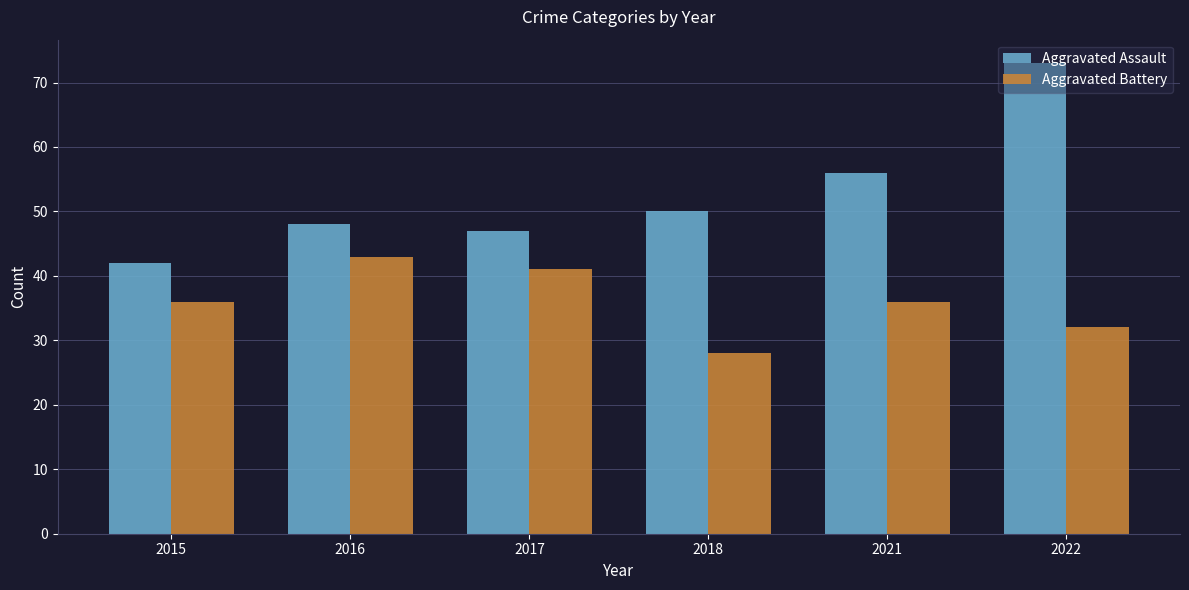

Which series has the widest spread of values?

Aggravated Assault